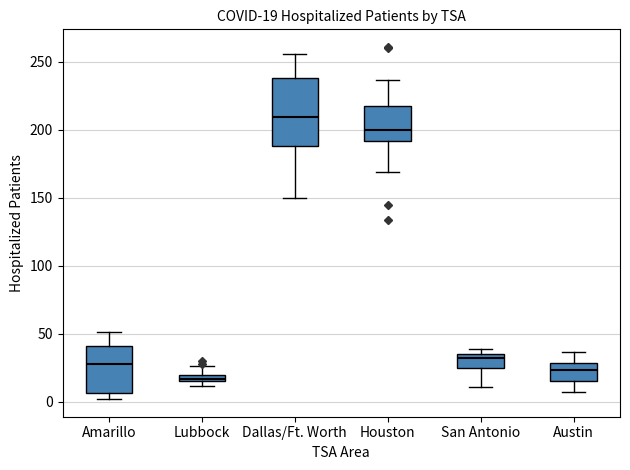

Which box's median line is the highest?

Dallas/Ft. Worth